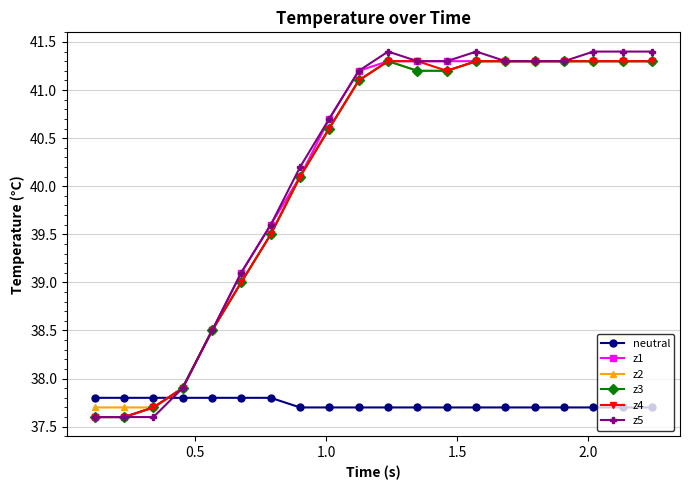

At how many categories does at least one series exceed 40?

13